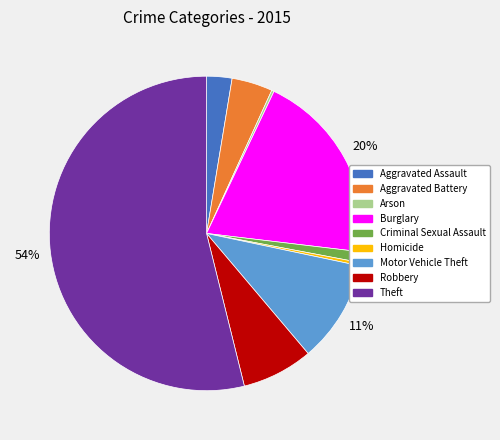

What is the largest slice in the pie chart?

Theft